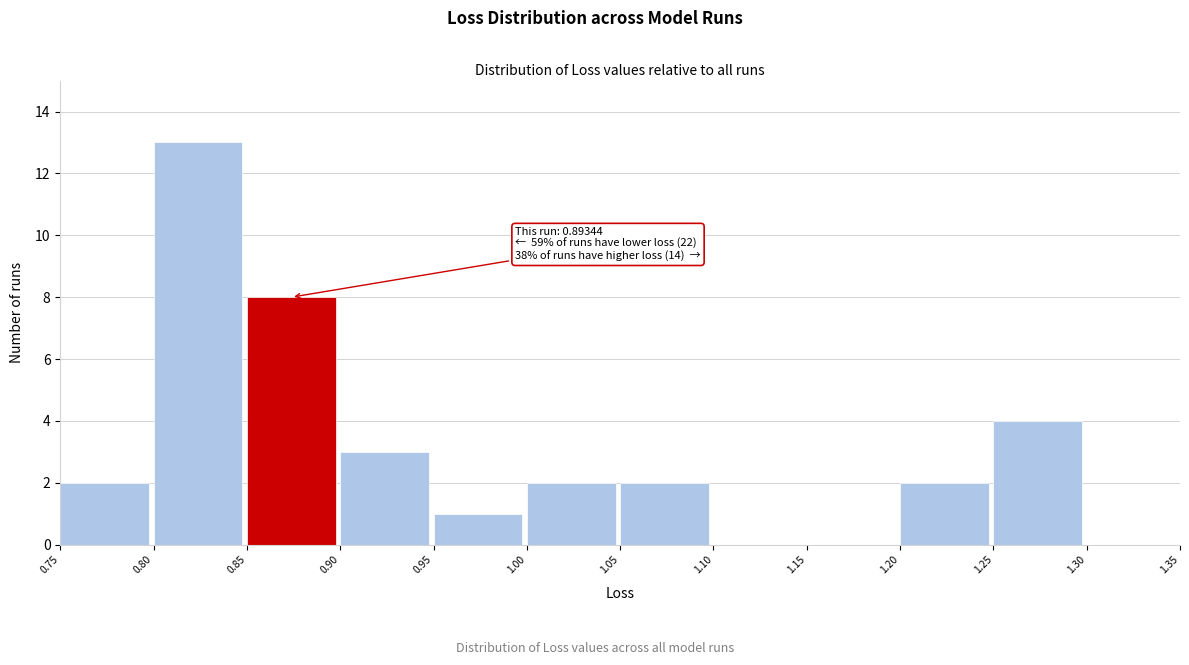

Which range on the x-axis has the tallest bar?

0.80 to 0.85